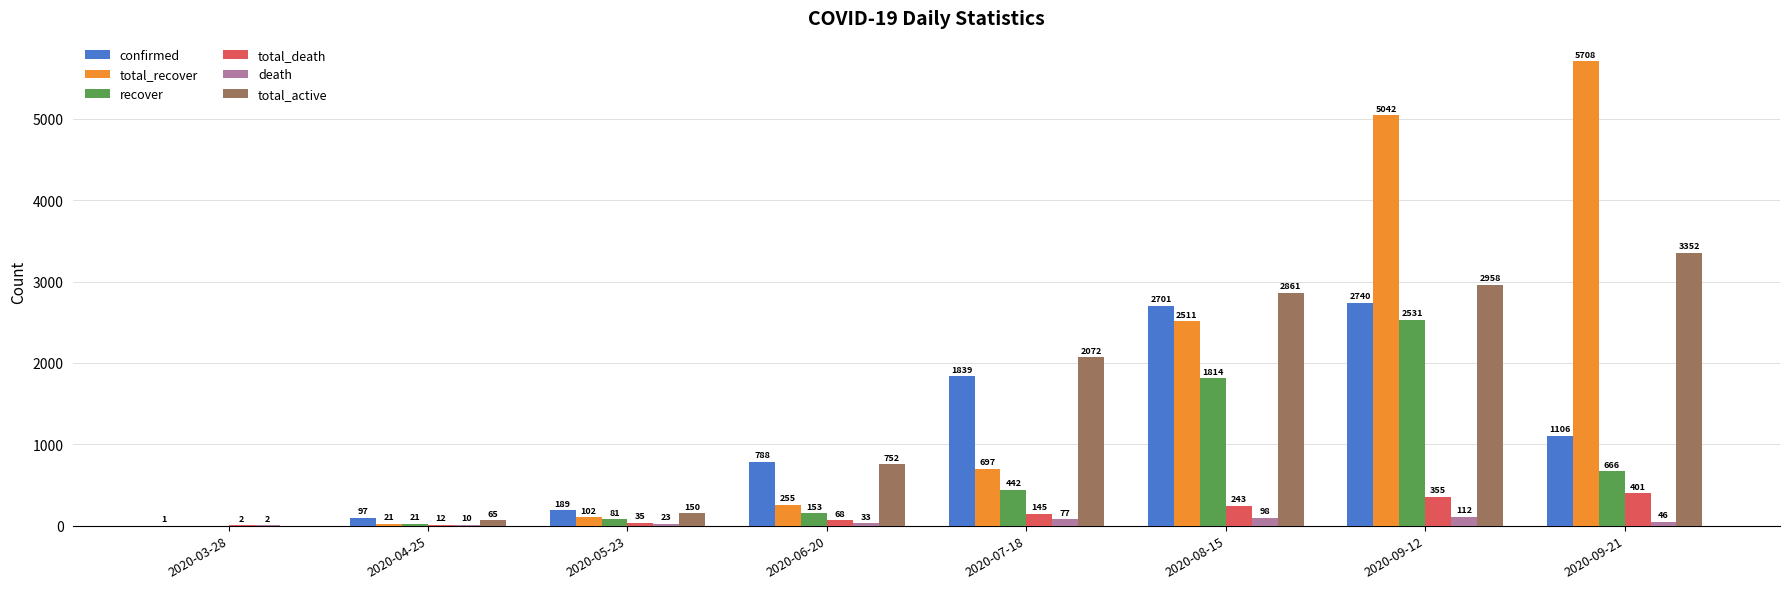

What is the spread (max minus min) of values at 2020-09-12?

4930